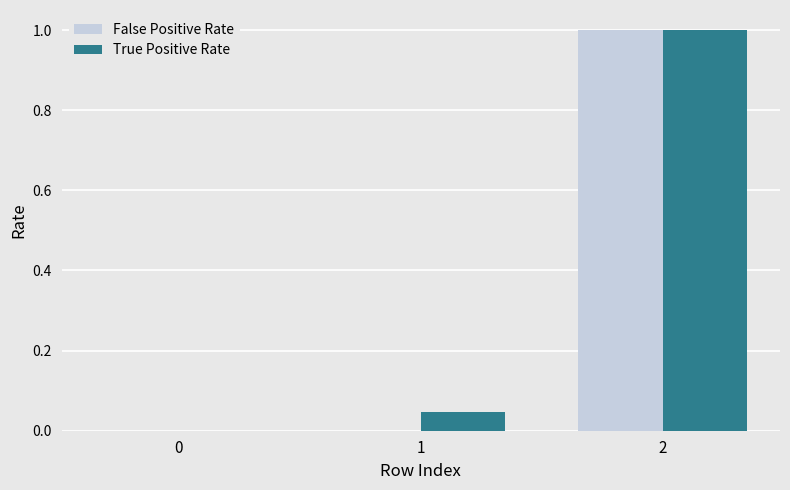

Which series changed the most between 1 and 2?

False Positive Rate